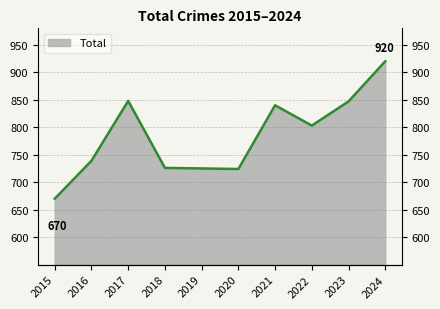

True or false: the data shows 989 at 2016.

False